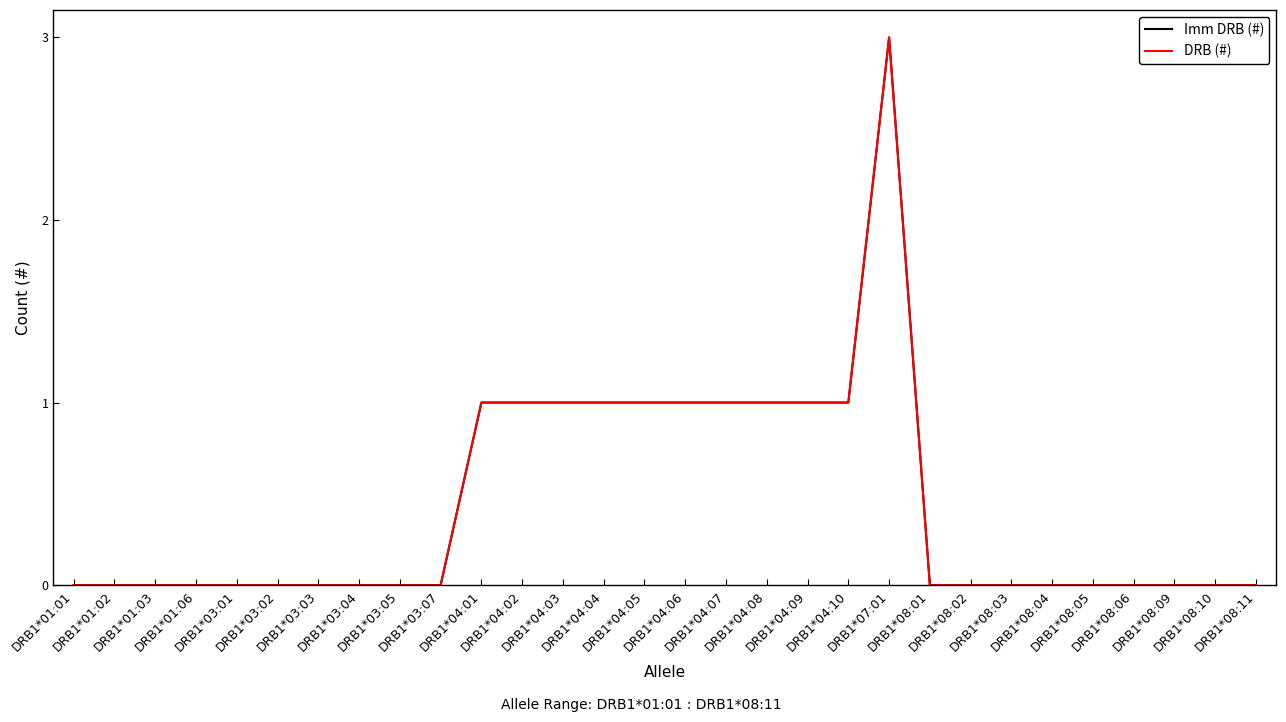

Does the chart have visible grid lines?

No